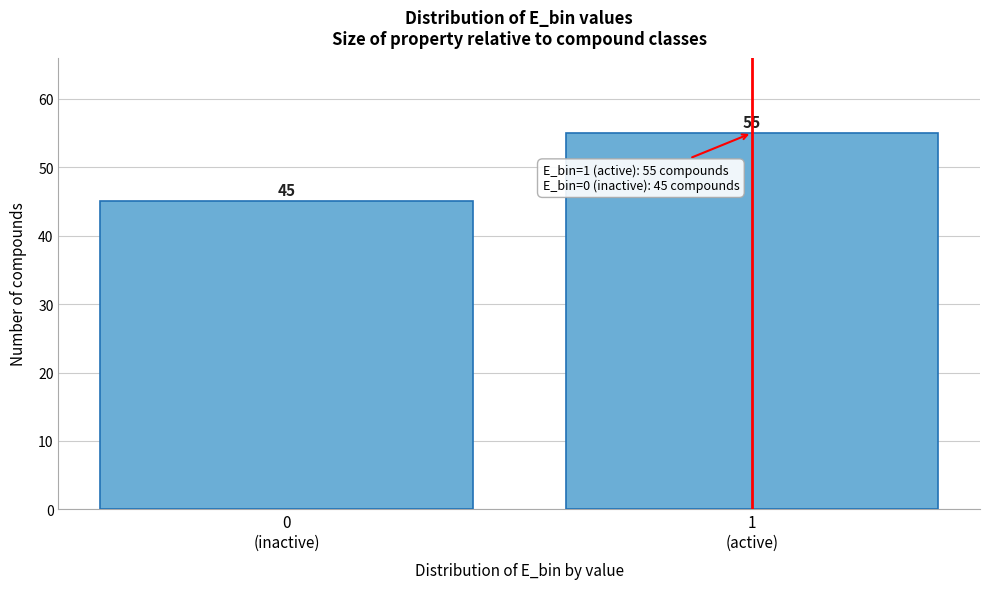

Reading left to right, transcribe all the data shown in this chart.

45	55